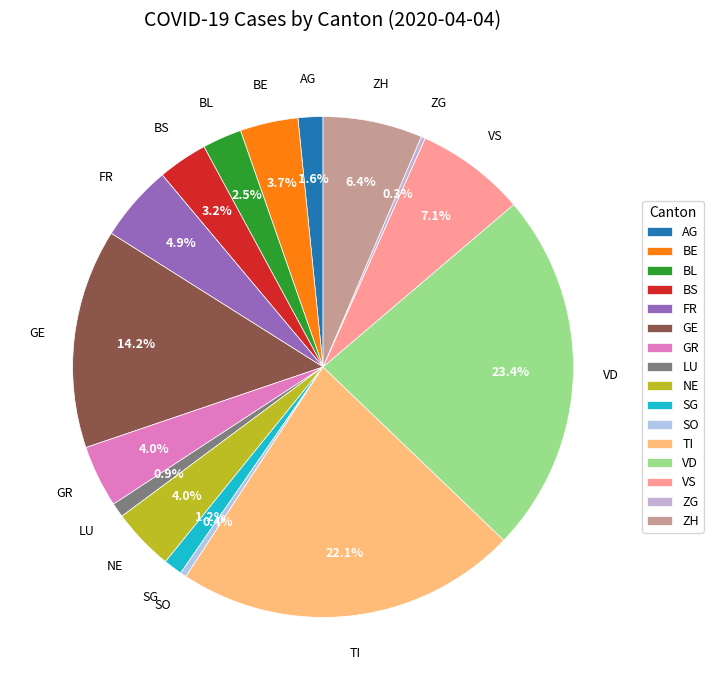

Is there a majority slice in this chart?

No